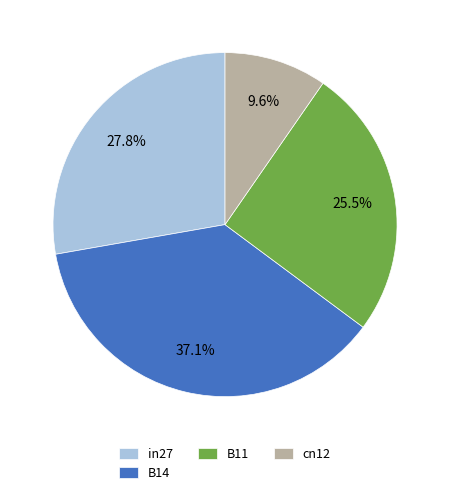

Which category has the biggest portion of the pie?

B14